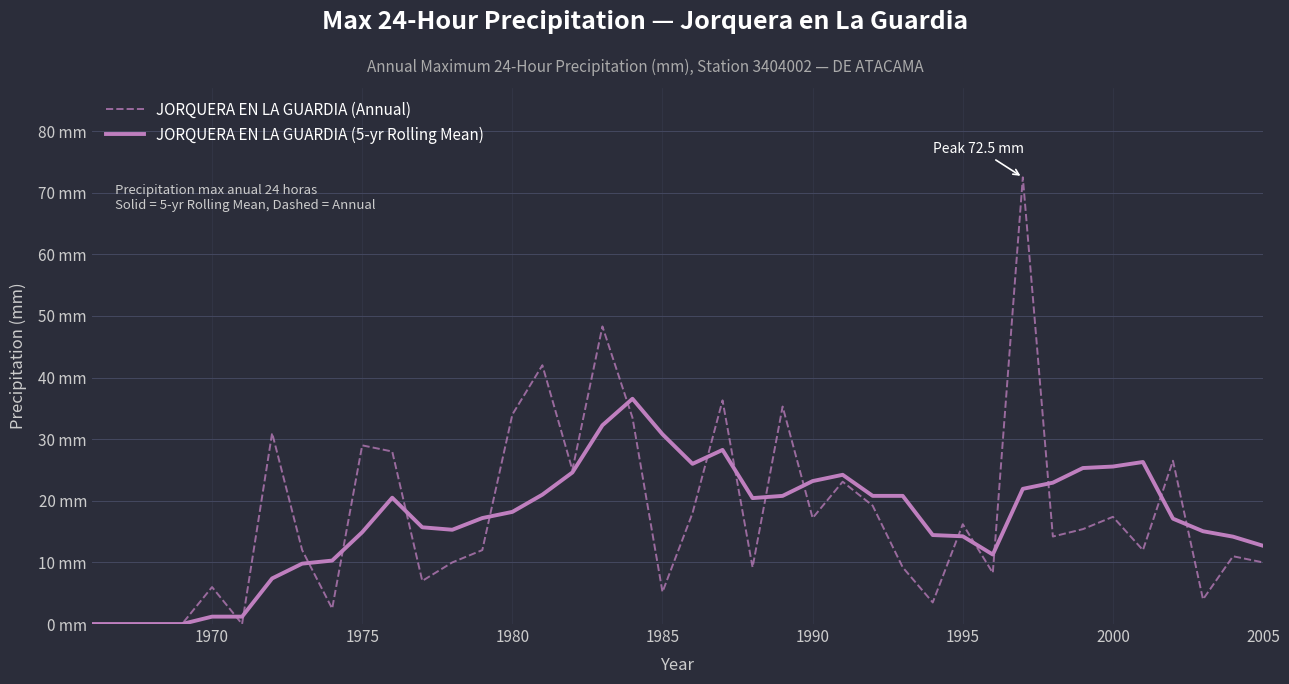

What are all the series names shown in the legend?

JORQUERA EN LA GUARDIA (Annual), JORQUERA EN LA GUARDIA (5-yr Rolling Mean)